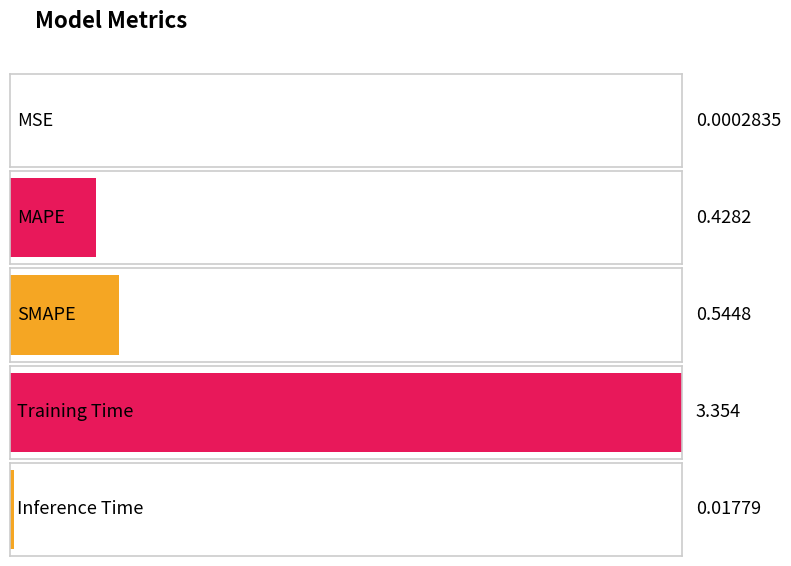

What is the sum of the values at MSE and MAPE?

0.4